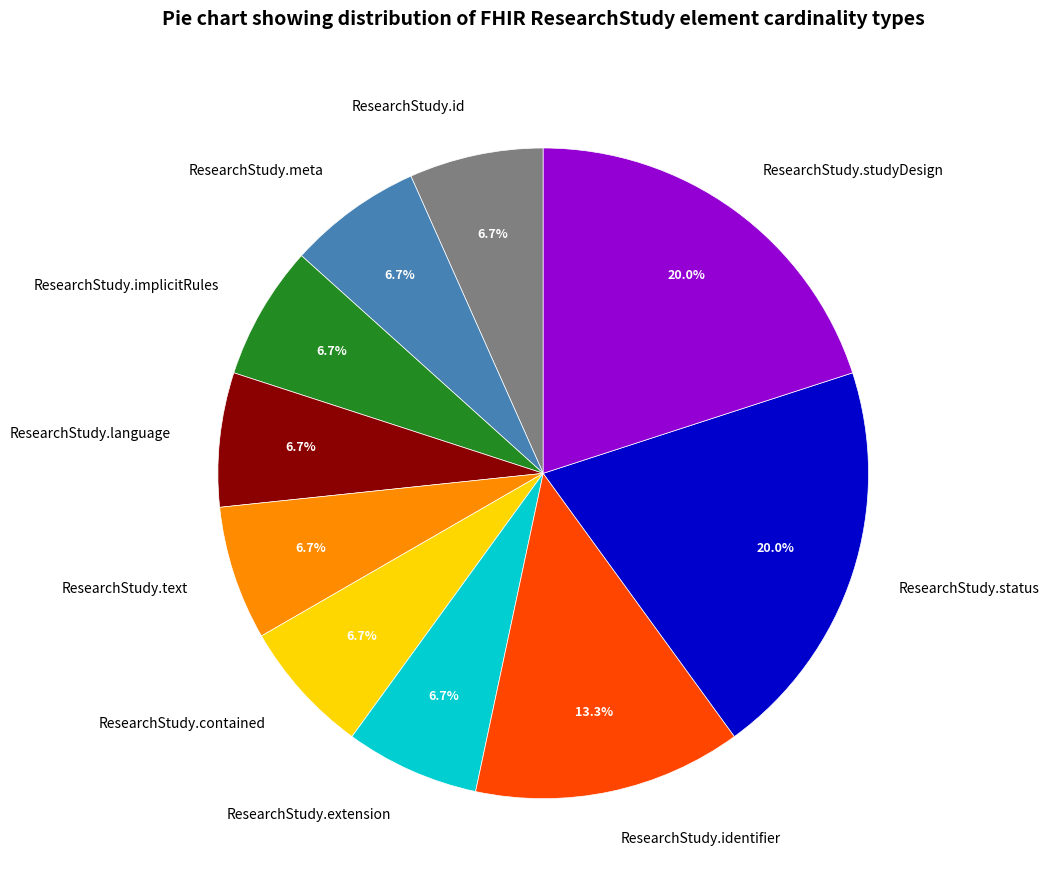

How much of the chart is everything except ResearchStudy.implicitRules?

93.3%